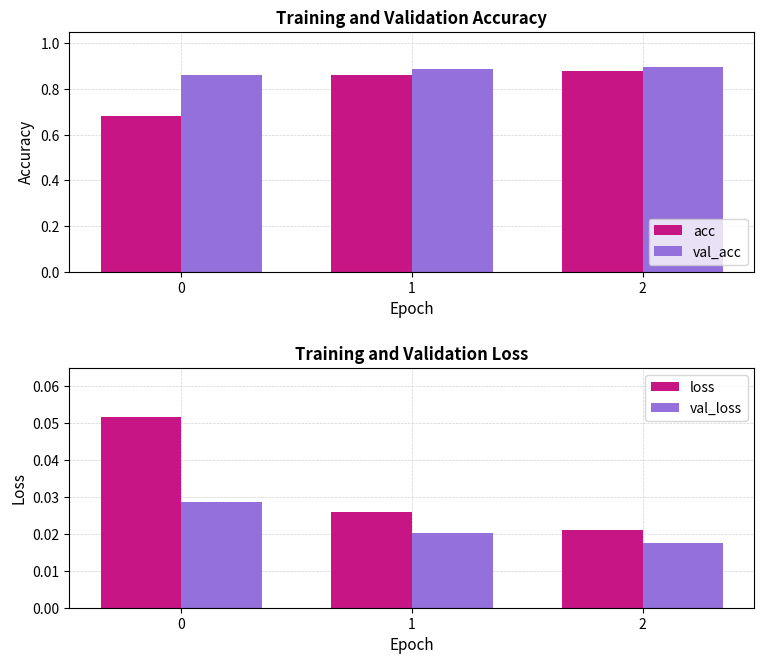

At which category is the sum across all series the highest?

2